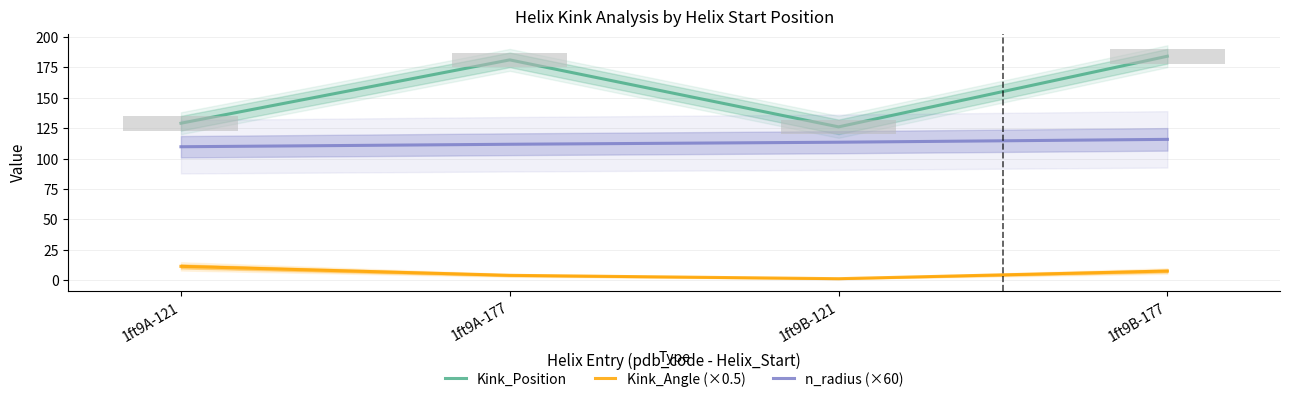

Rank the series at 1ft9A-121 from highest to lowest value.

Kink_Position, n_radius (×60), Kink_Angle (×0.5)